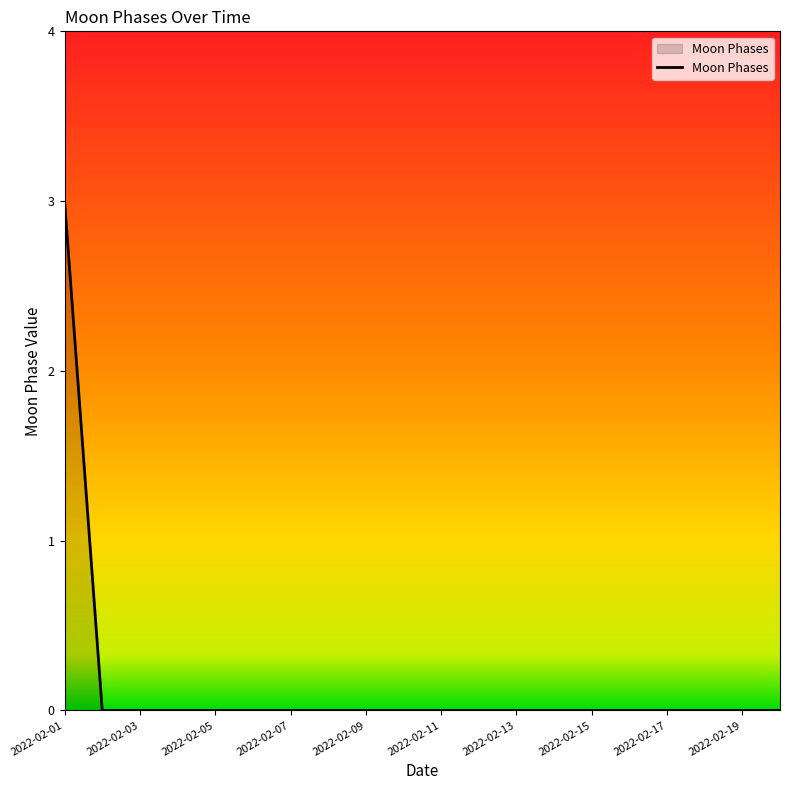

What is the difference between the maximum and minimum values?

3